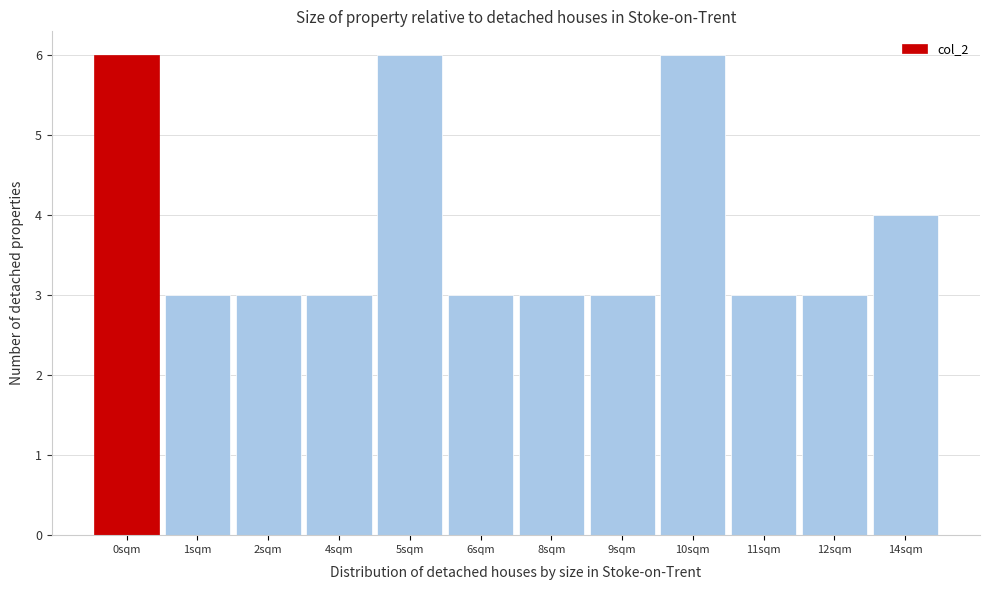

Reading right to left, list all the values displayed in this chart.

4	3	3	6	3	3	3	6	3	3	3	6